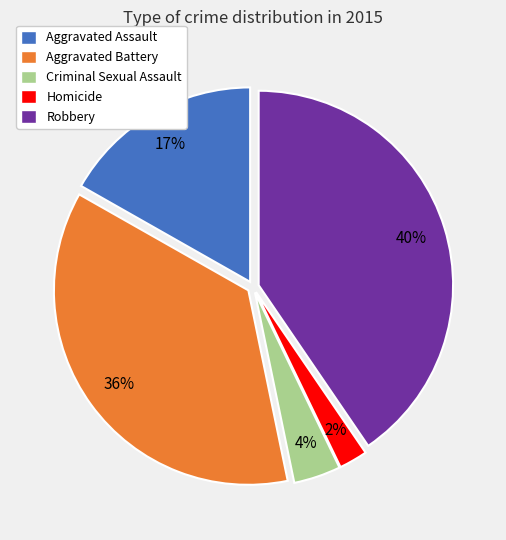

Rank the categories by value from lowest to highest.

Homicide, Criminal Sexual Assault, Aggravated Assault, Aggravated Battery, Robbery